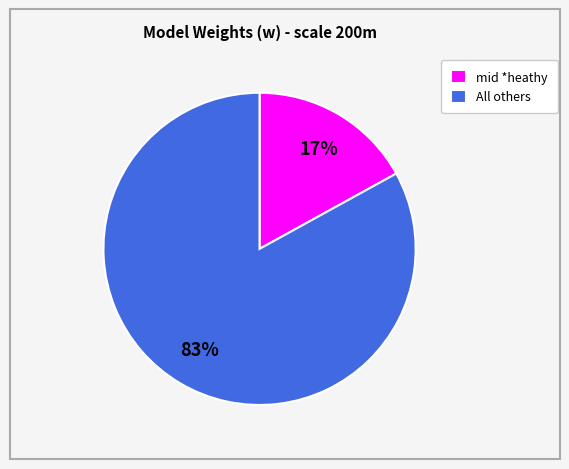

Count the number of slices in the pie.

2